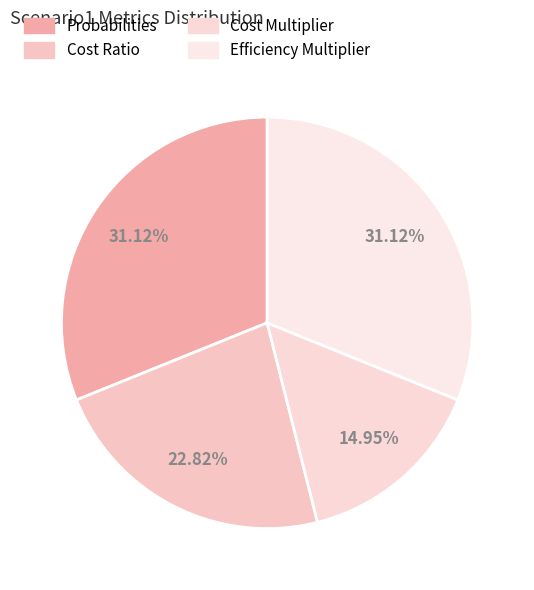

Is it true that Probabilities is 37% of the pie?

False